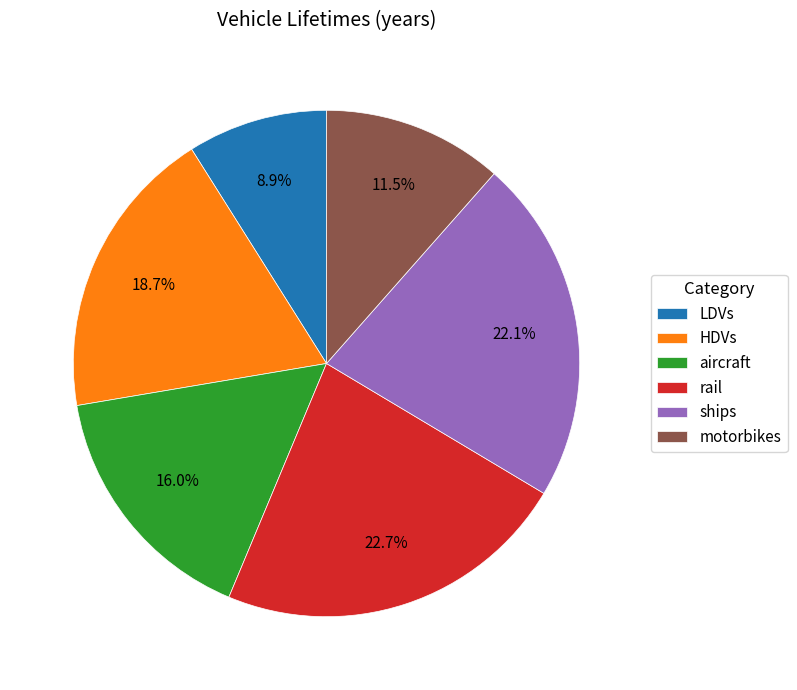

To the nearest percent, what is the difference between the LDVs and aircraft slice percentages?

7%